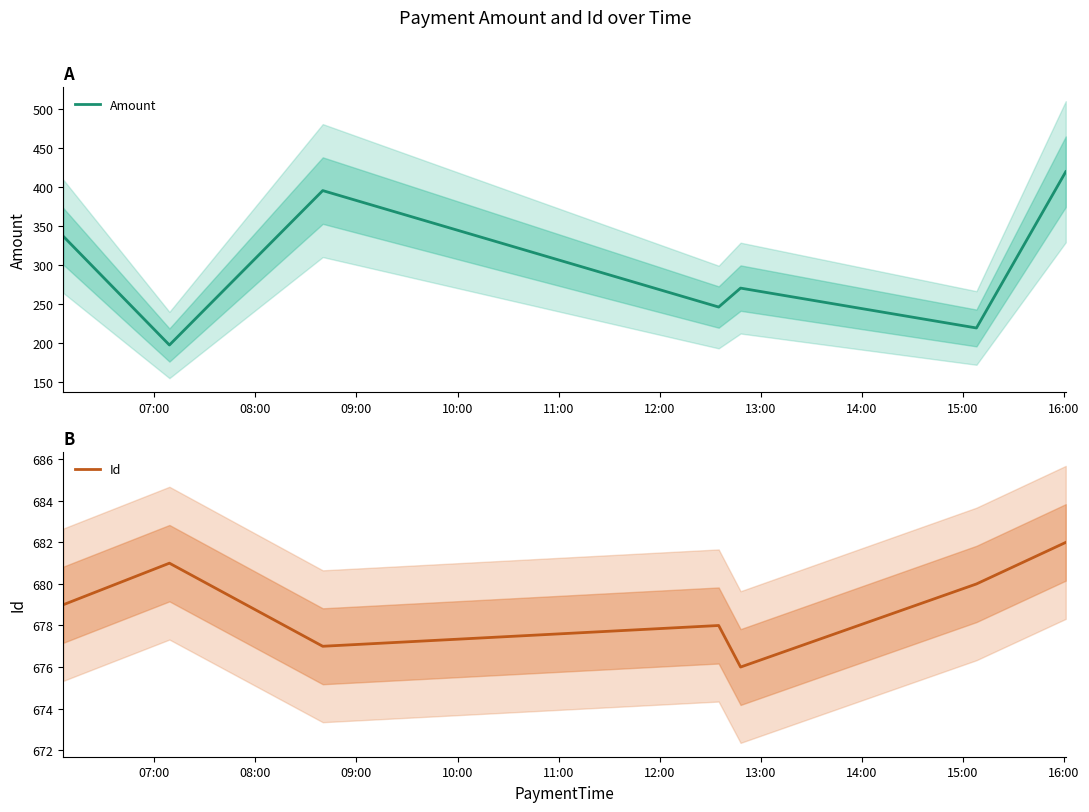

True or false: Amount has more than 0 points higher than both neighbors.

True